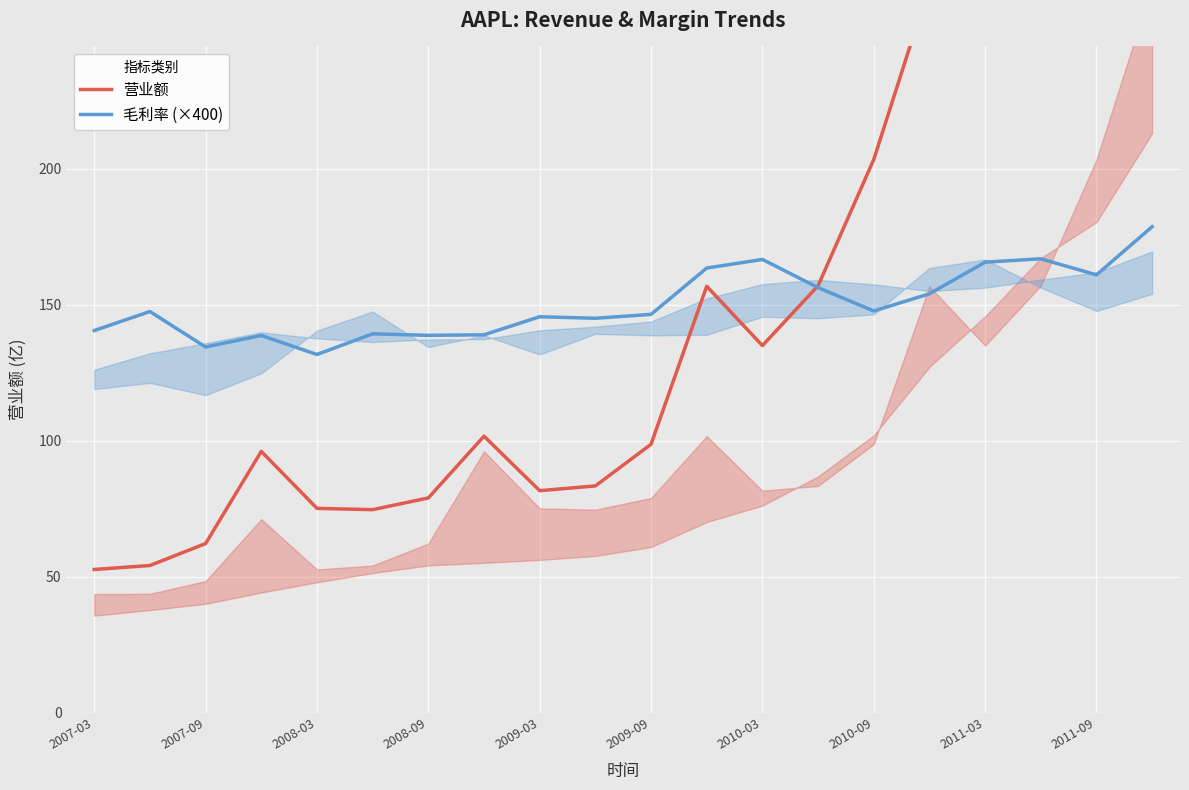

What is the difference between the maximum and minimum values in the 营业额 series?

410.7